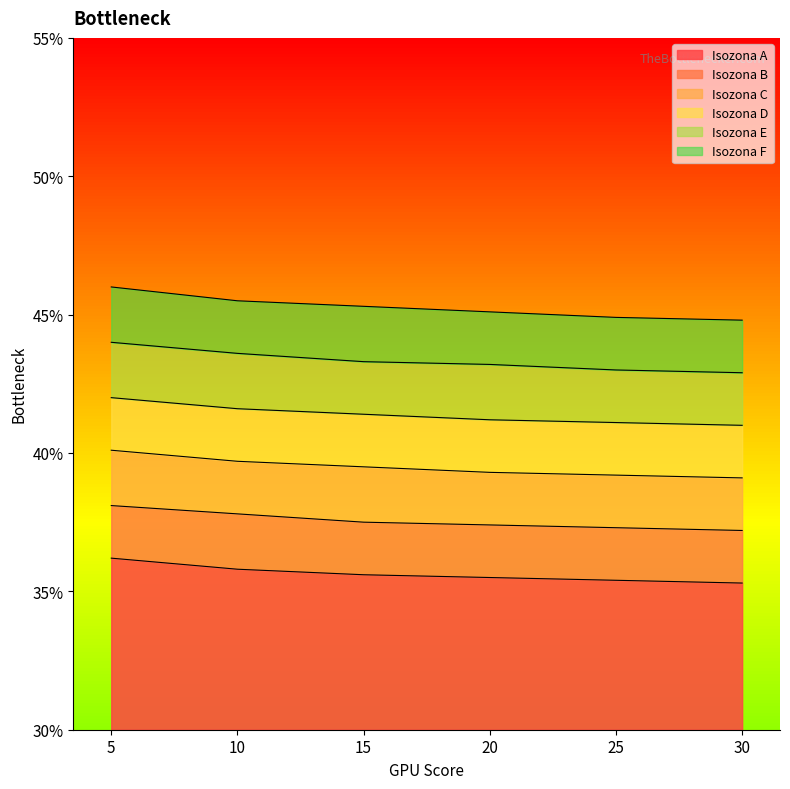

Reading left to right, list all the values displayed in this chart.

Isozona A: 36.2	35.8	35.6	35.5	35.4	35.3
Isozona B: 38.1	37.8	37.5	37.4	37.3	37.2
Isozona C: 40.1	39.7	39.5	39.3	39.2	39.1
Isozona D: 42.0	41.6	41.4	41.2	41.1	41.0
Isozona E: 44.0	43.6	43.3	43.2	43.0	42.9
Isozona F: 46.0	45.5	45.3	45.1	44.9	44.8